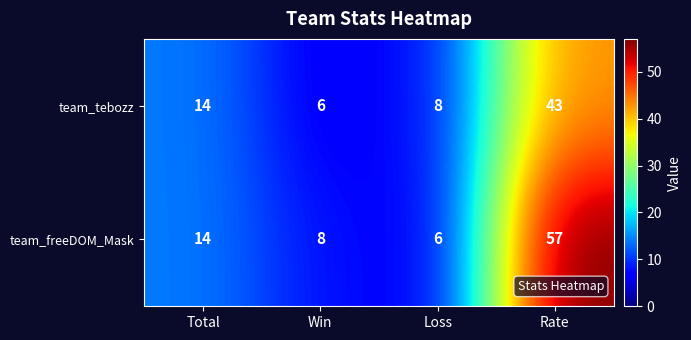

List the series in order of their overall mean, lowest first.

team_tebozz, team_freeDOM_Mask